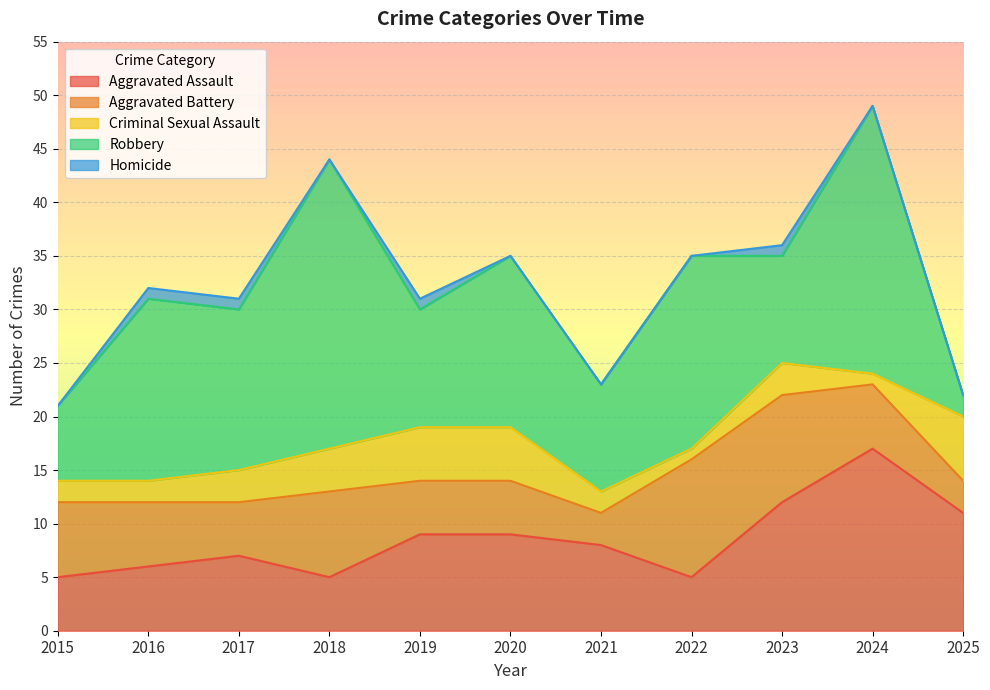

Is it true that Aggravated Battery equals 5 at 2023?

False